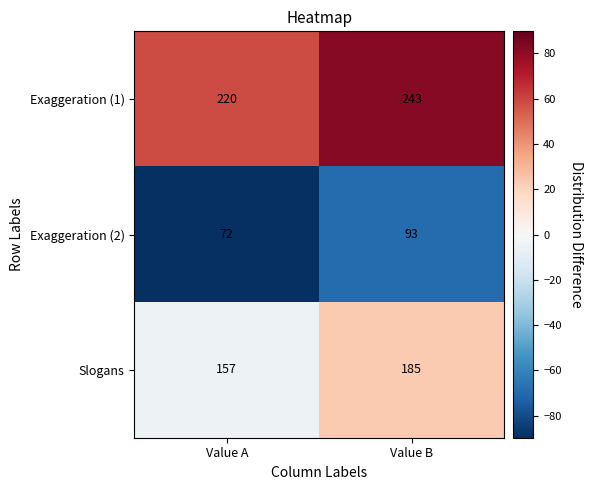

At which category is the sum across all series the highest?

Value B